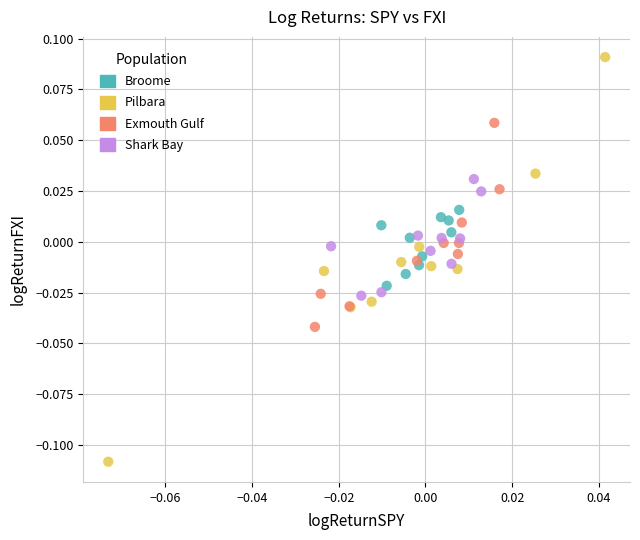

Which series contains the highest Y value?

Pilbara